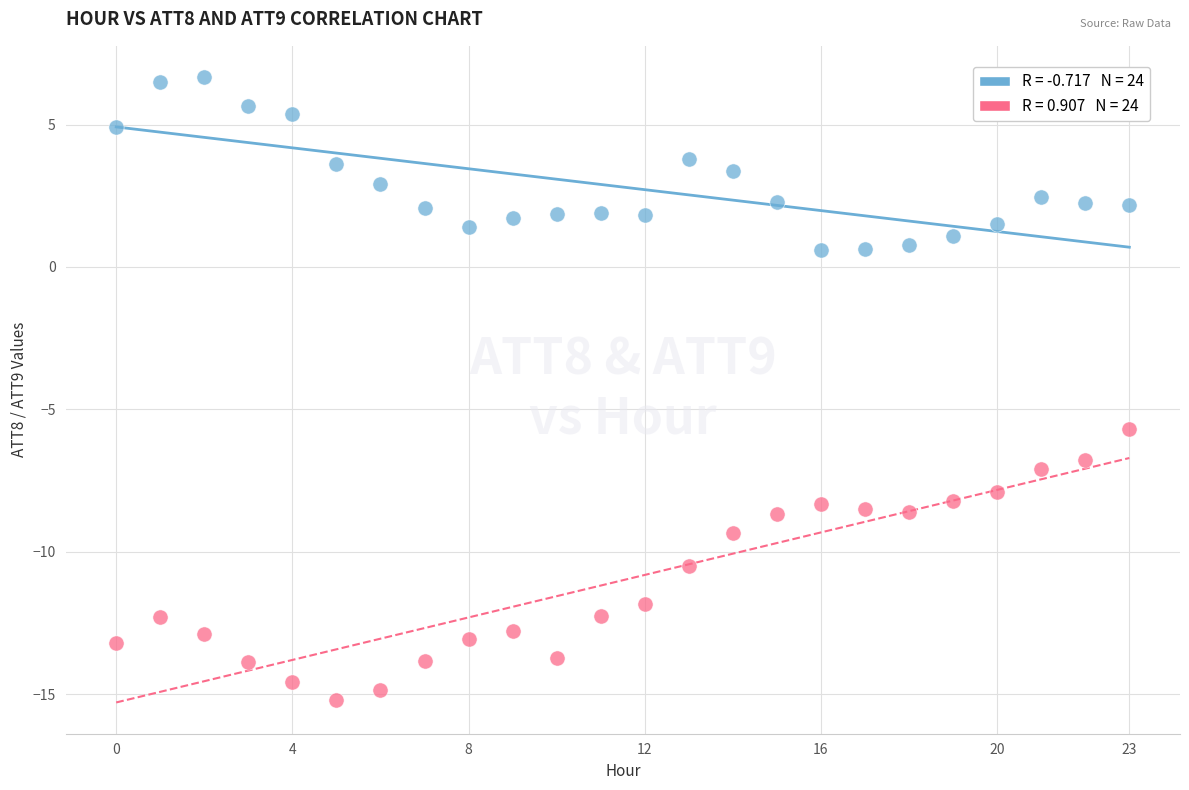

Across all data points, what is the range of Y values (max minus min)?

21.9